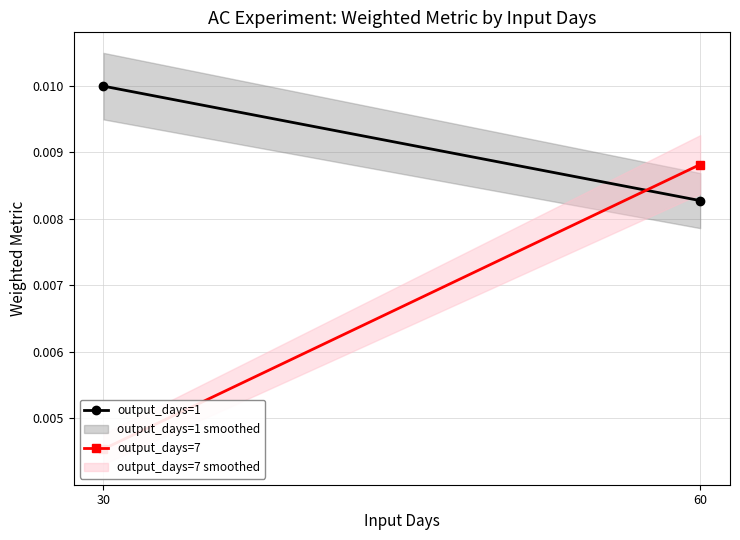

At which label is output_days=7 closest to 0?

30